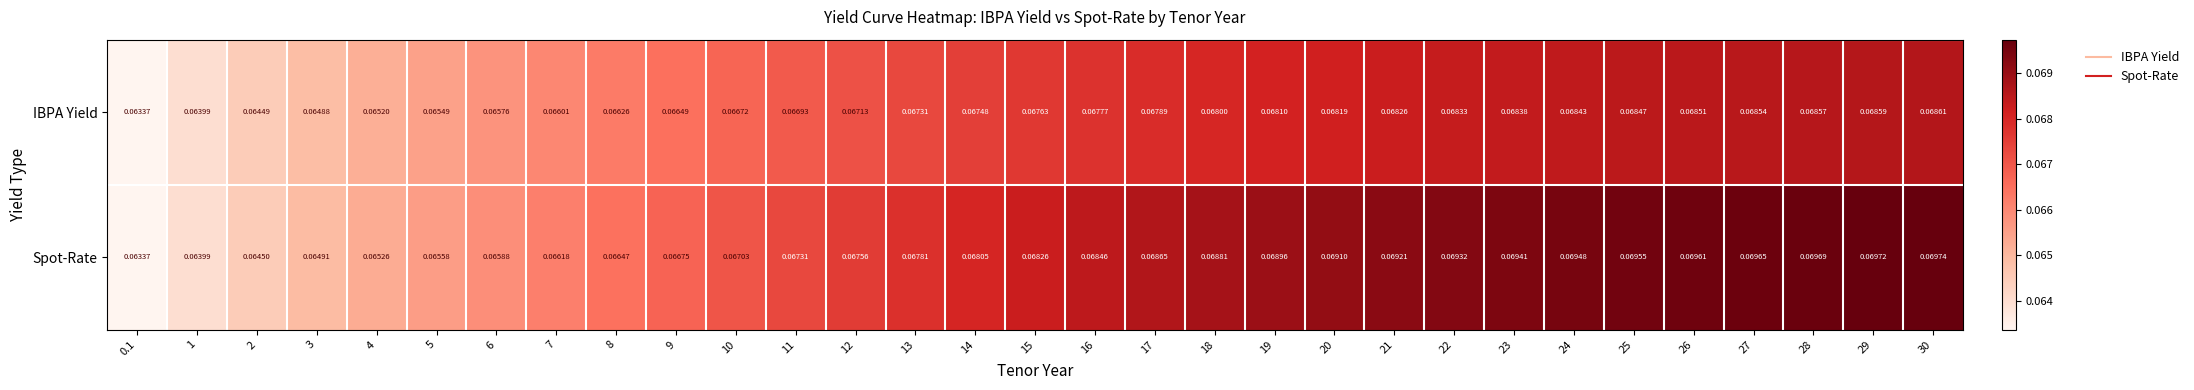

Which series has the largest range (max minus min)?

Spot-Rate